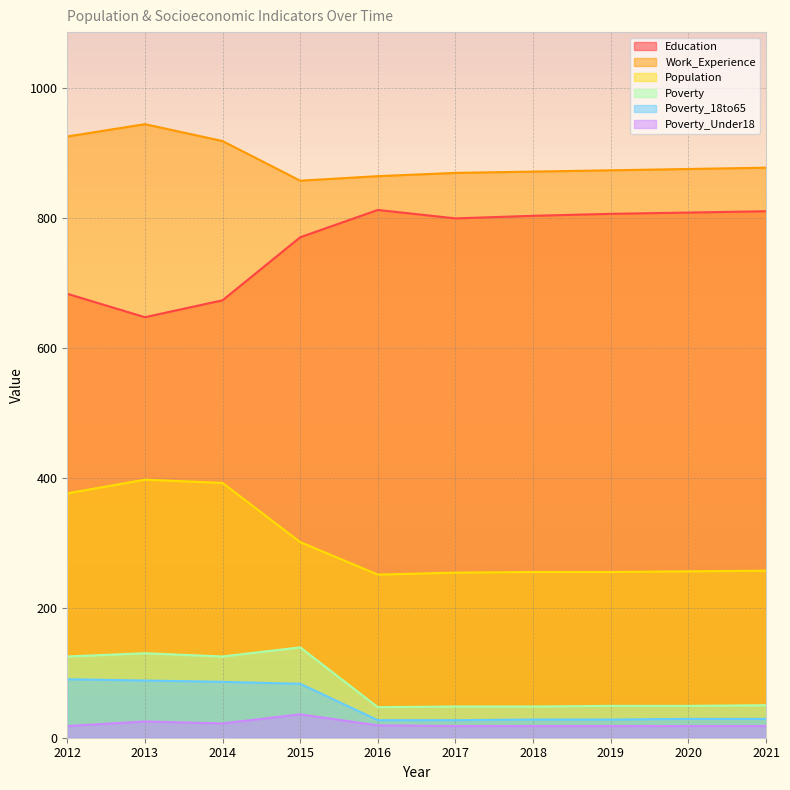

Does the chart display data point markers on the line(s)?

No